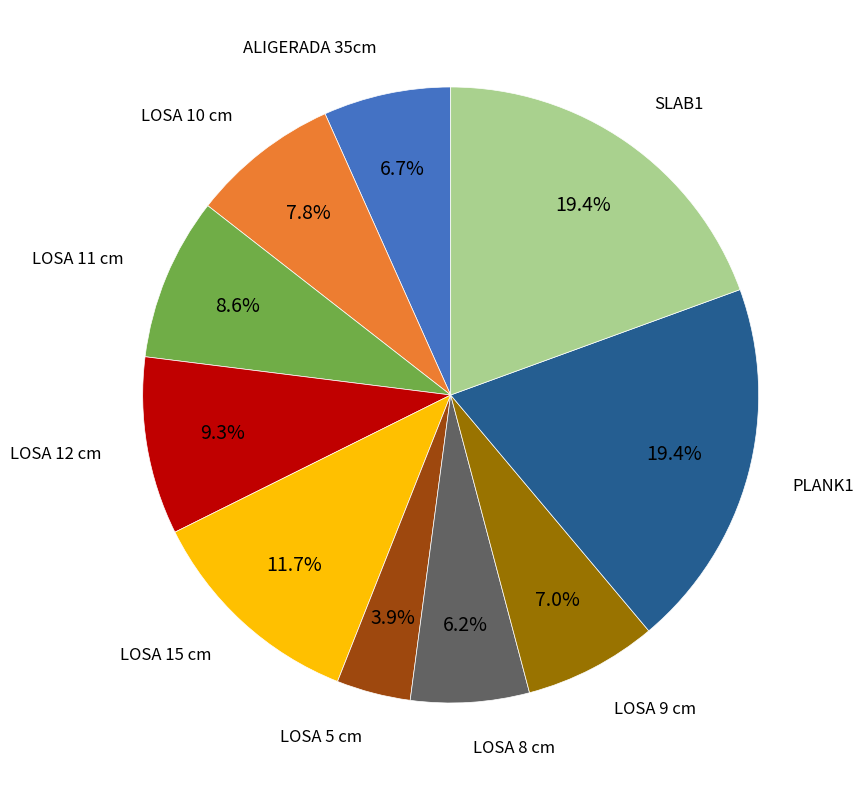

Is there a majority slice in this chart?

No